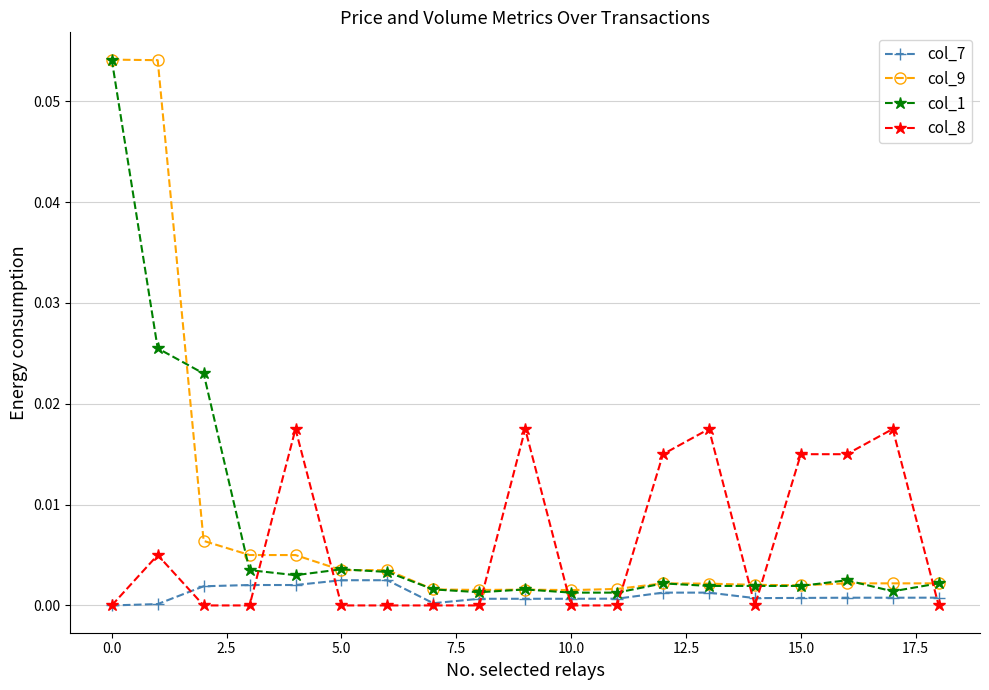

How many intersections are there between col_9 and col_8?

8